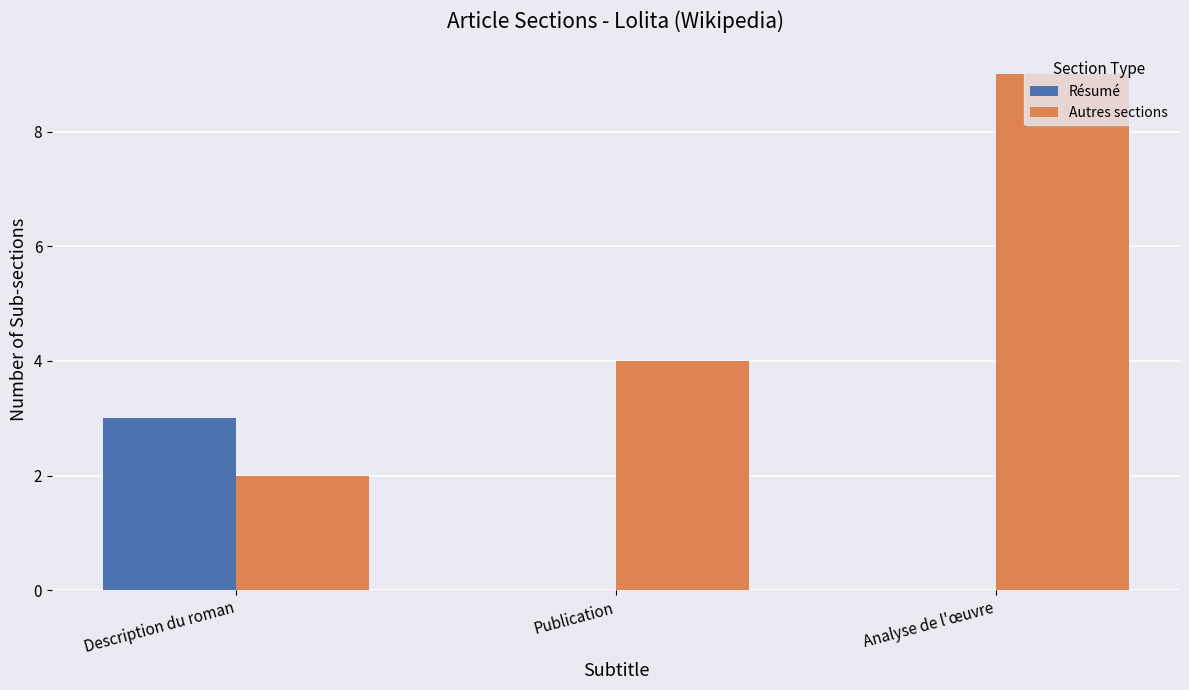

How many groups of bars are there?

3